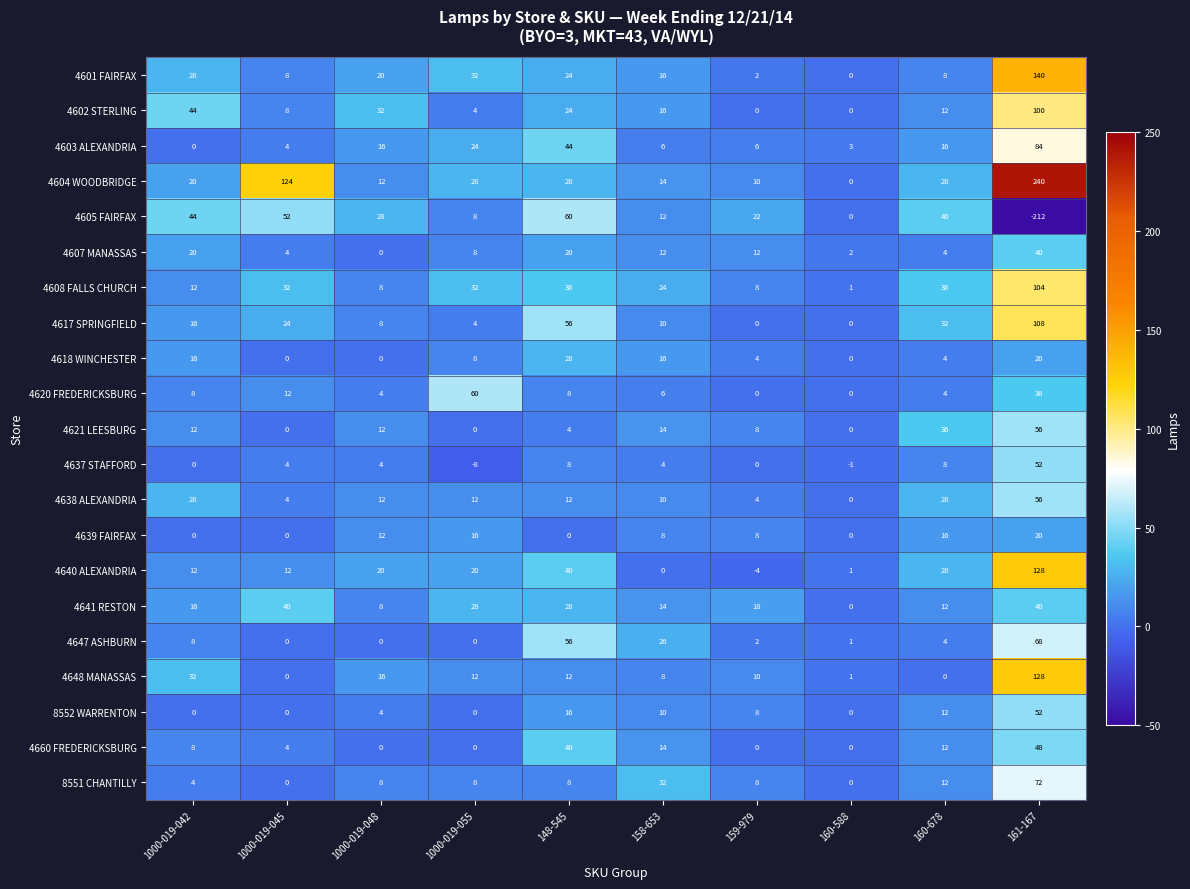

Rank the categories by 4605 FAIRFAX value from highest to lowest.

148-545, 1000-019-045, 1000-019-042, 160-678, 1000-019-048, 159-979, 158-653, 1000-019-055, 160-588, 161-167